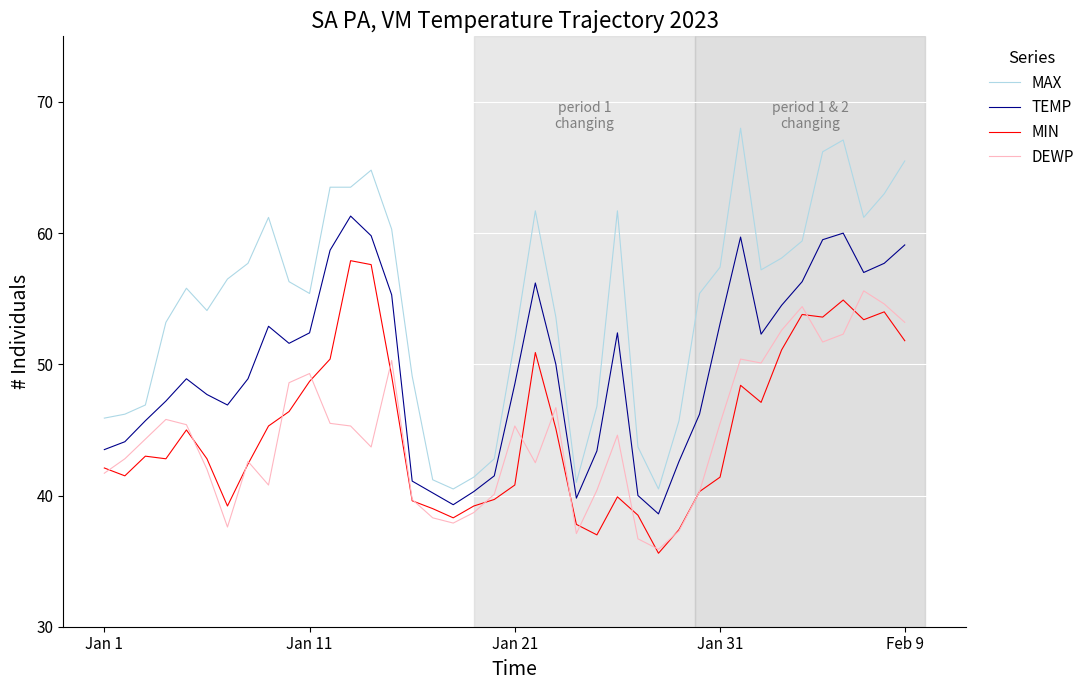

What is the lowest value of the MAX series?

40.5